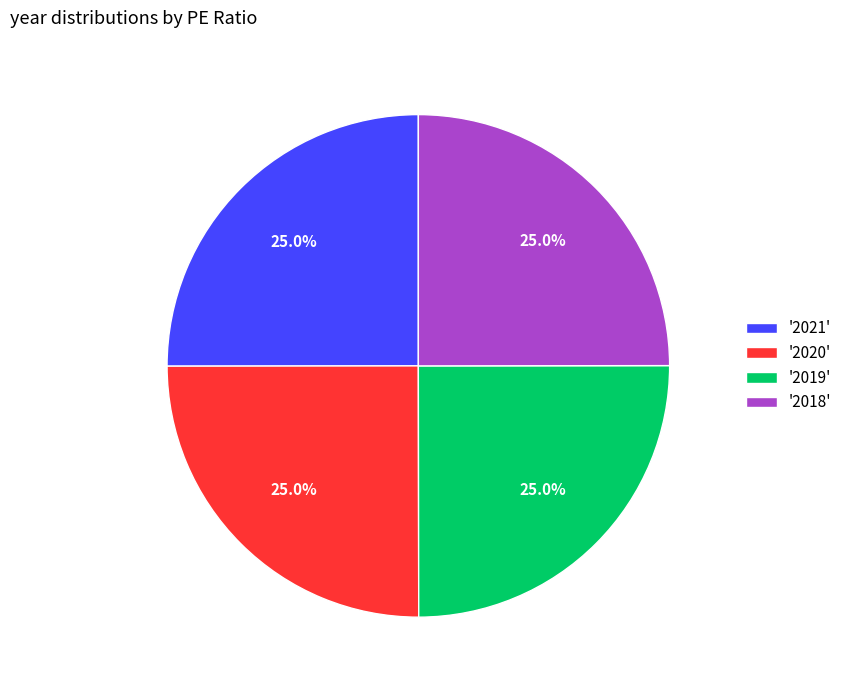

Is there any slice that represents more than half of the pie?

No